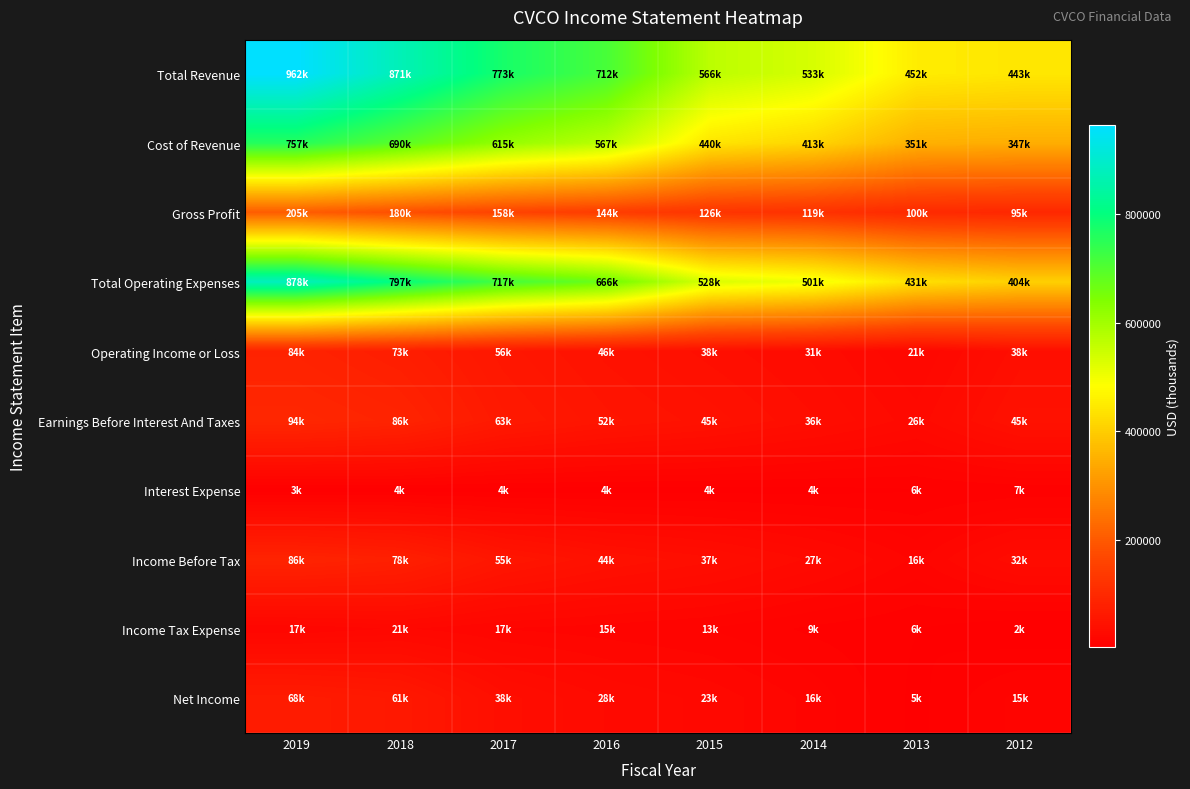

At 2012, list the series in order from smallest to largest.

Income Tax Expense, Interest Expense, Net Income, Income Before Tax, Operating Income or Loss, Earnings Before Interest And Taxes, Gross Profit, Cost of Revenue, Total Operating Expenses, Total Revenue